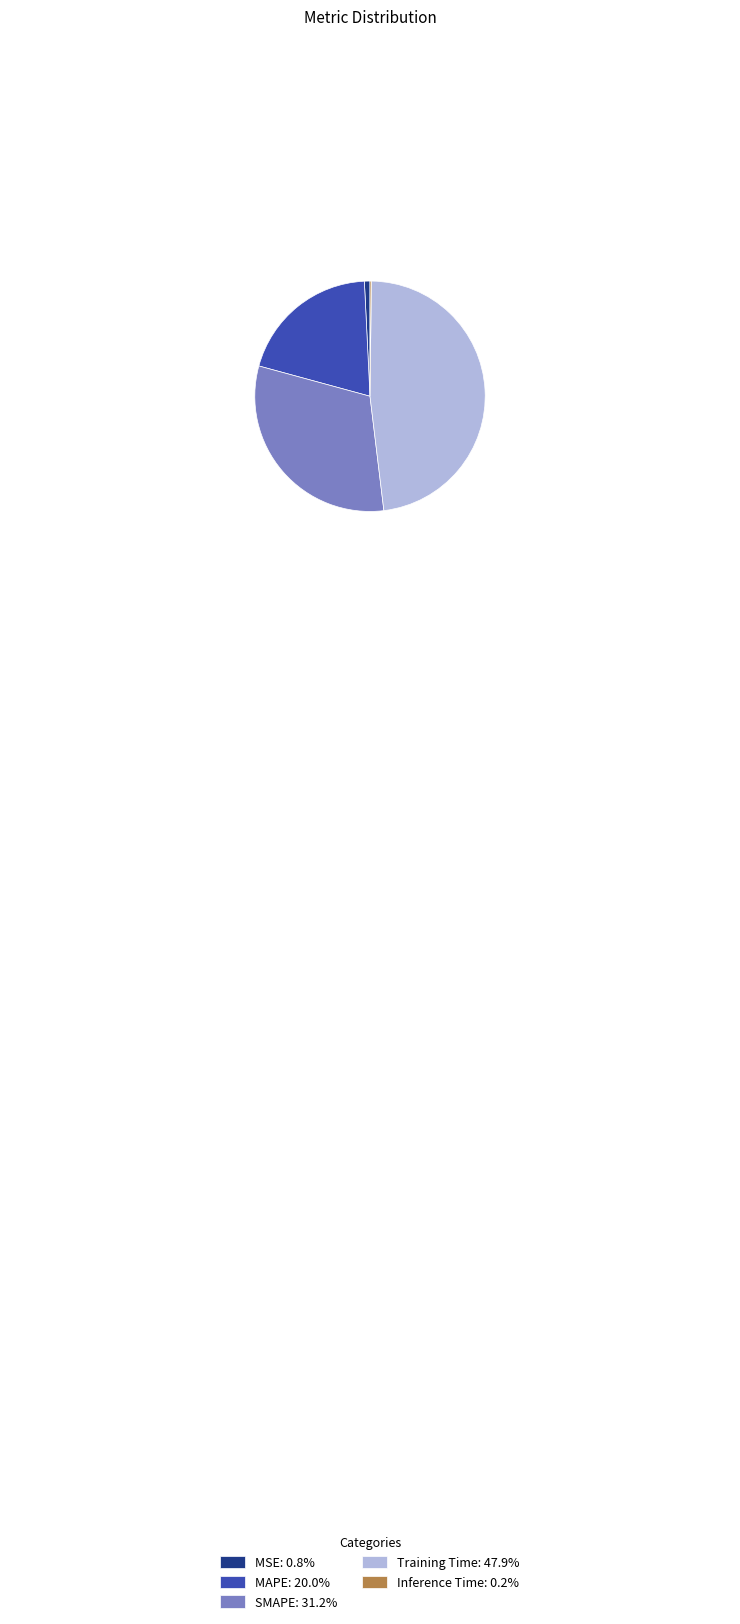

Approximately how many times larger is the value at SMAPE: 31.2% compared to Training Time: 47.9%?

0.7